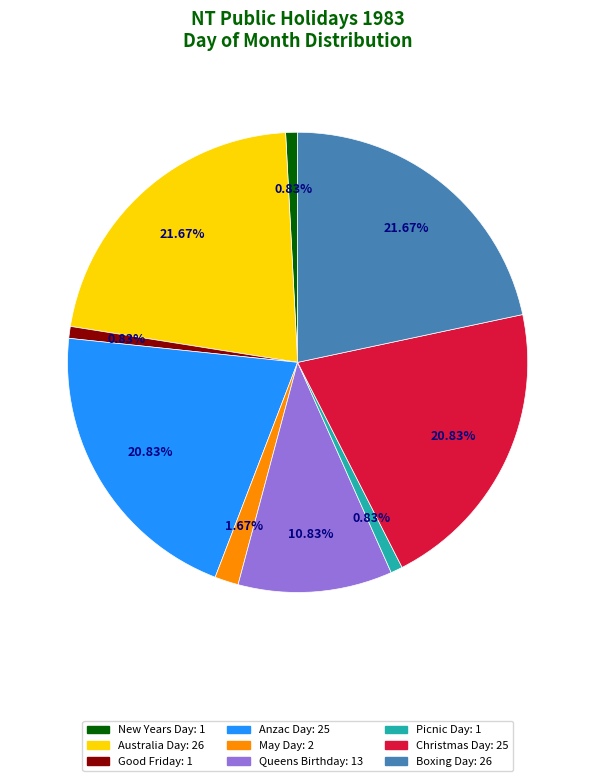

What portion of the pie excludes Australia Day?

78.3%